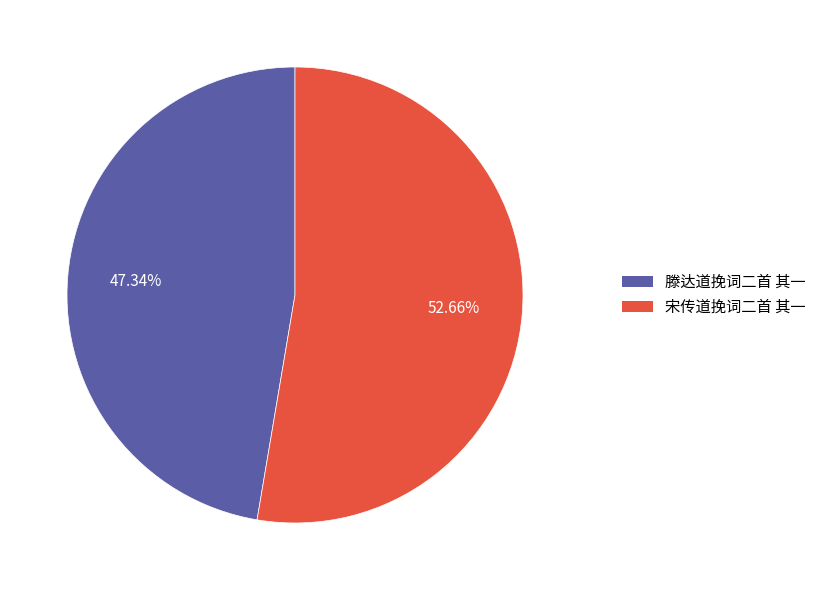

What percentage is the 滕达道挽词二首 其一 slice, to the nearest percent?

47%